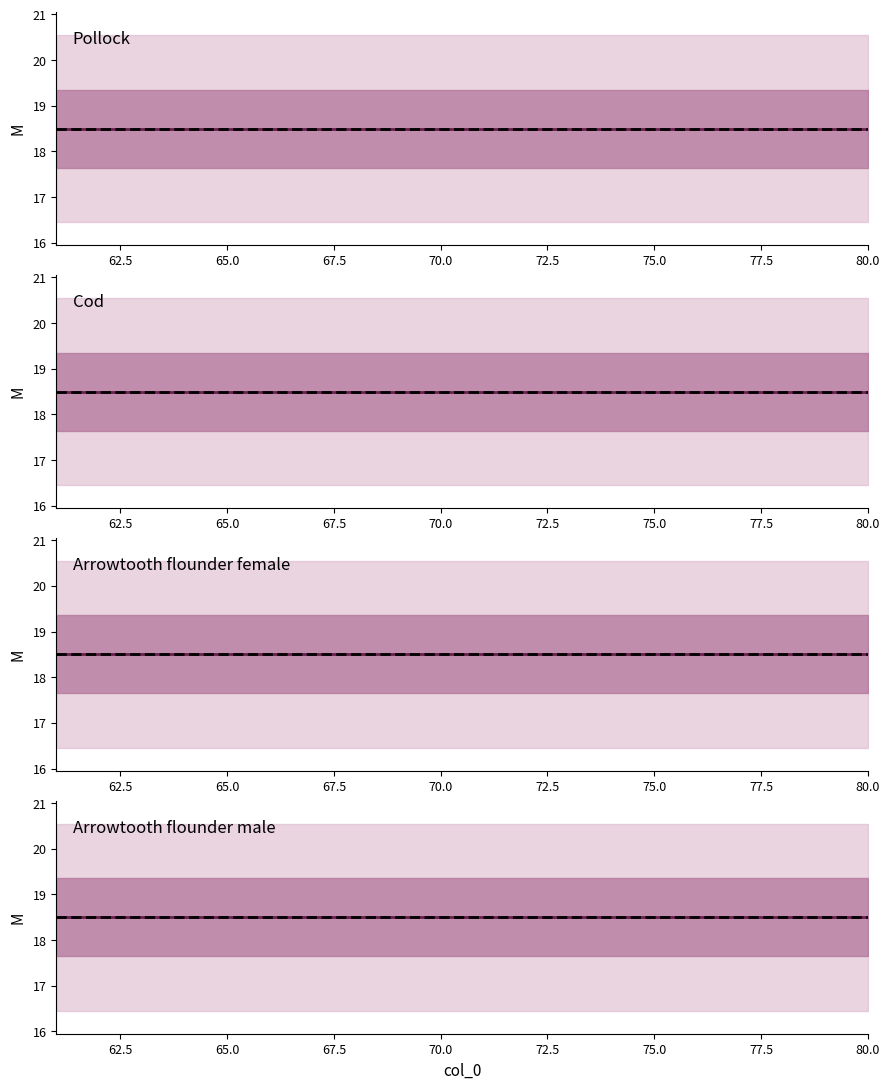

Count the outer_upper values in the range 19 to 21.

16